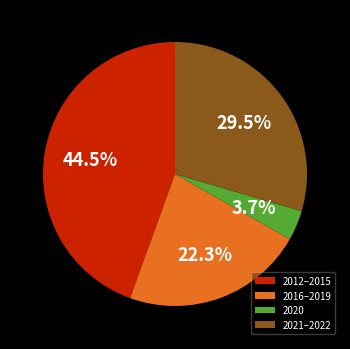

Which has a higher value, 2021–2022 or 2012–2015?

2012–2015